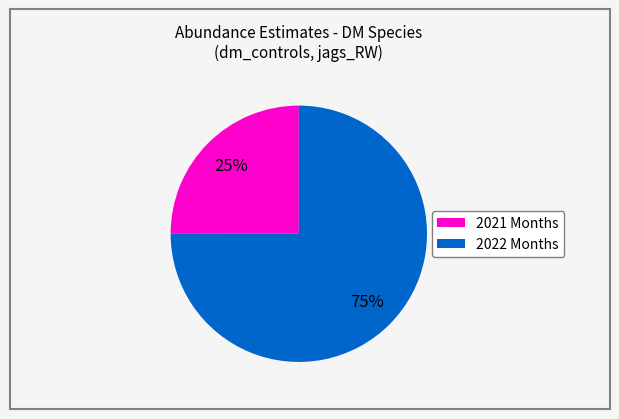

To the nearest percent, what is the average slice percentage?

50%